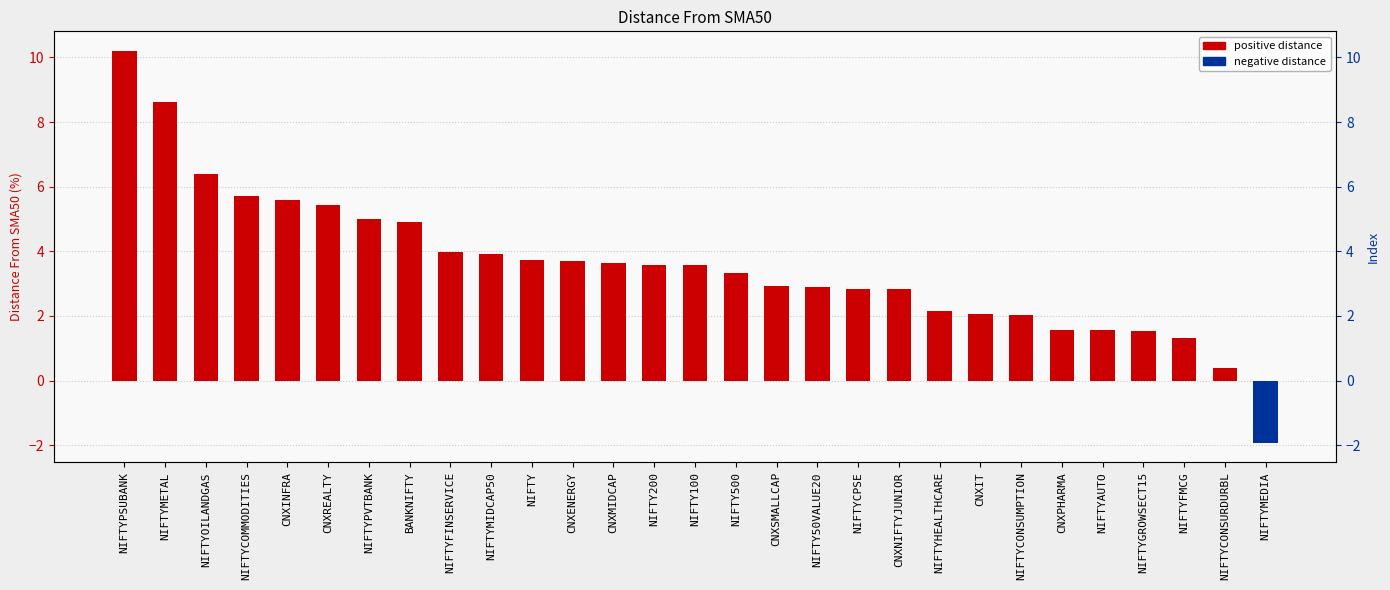

Are the bars horizontal?

No